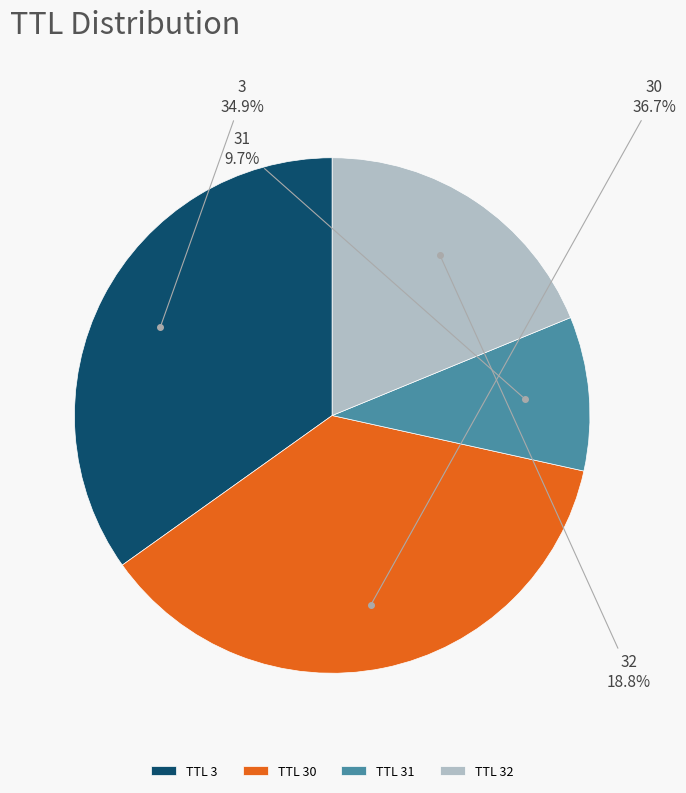

Rank the categories by value from highest to lowest.

TTL 30, TTL 3, TTL 32, TTL 31